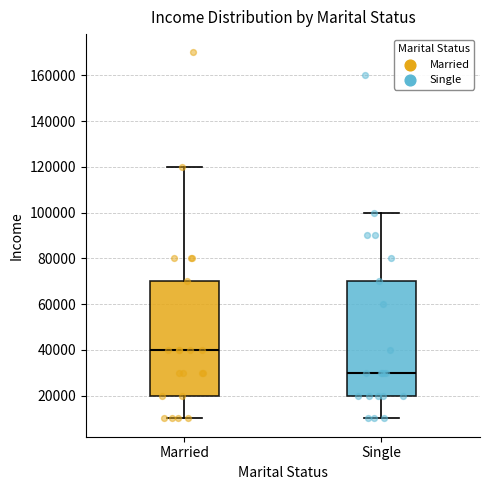

Reading left to right, read every box against the y-axis: the position of its median line, the range the box covers, and the ends of its whiskers. The values are not printed on the chart, so give them approximately, as read against the axis.

Married: median 40000, box 20000 to 70000, whiskers 10000 to 120000
Single: median 30000, box 20000 to 70000, whiskers 10000 to 100000